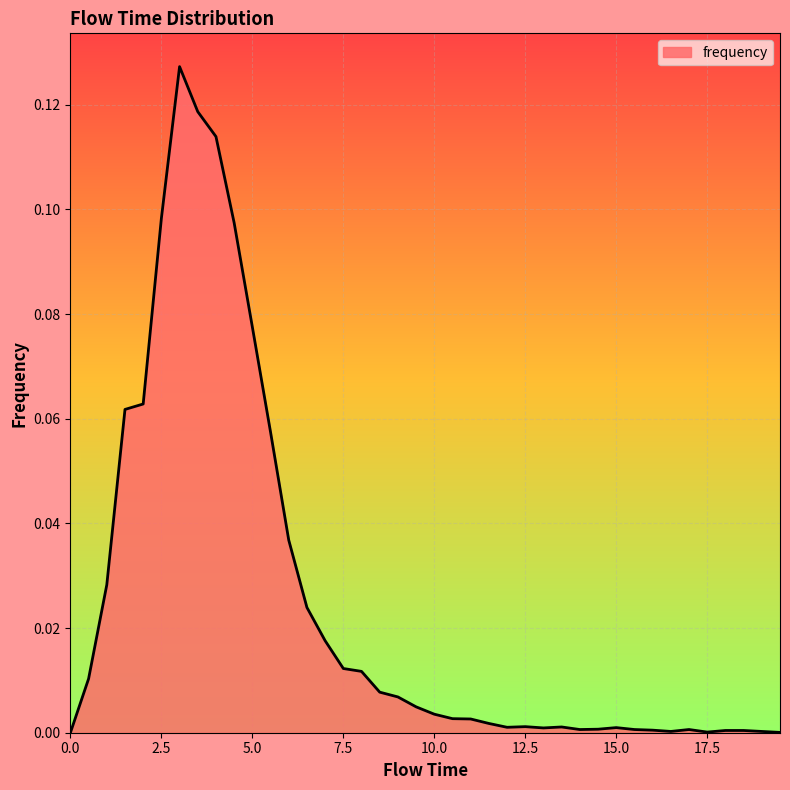

How many lines are shown in the chart?

1